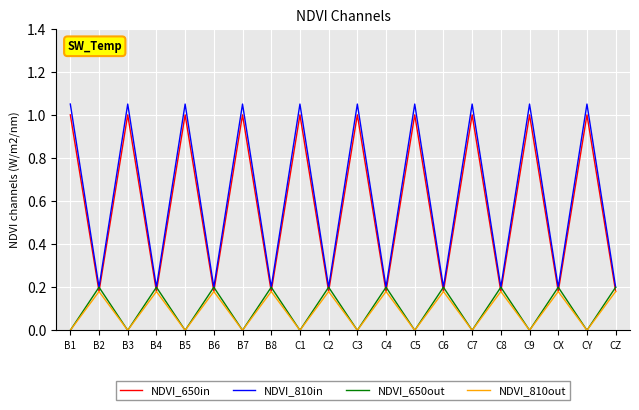

At how many categories does at least one series exceed 0?

20